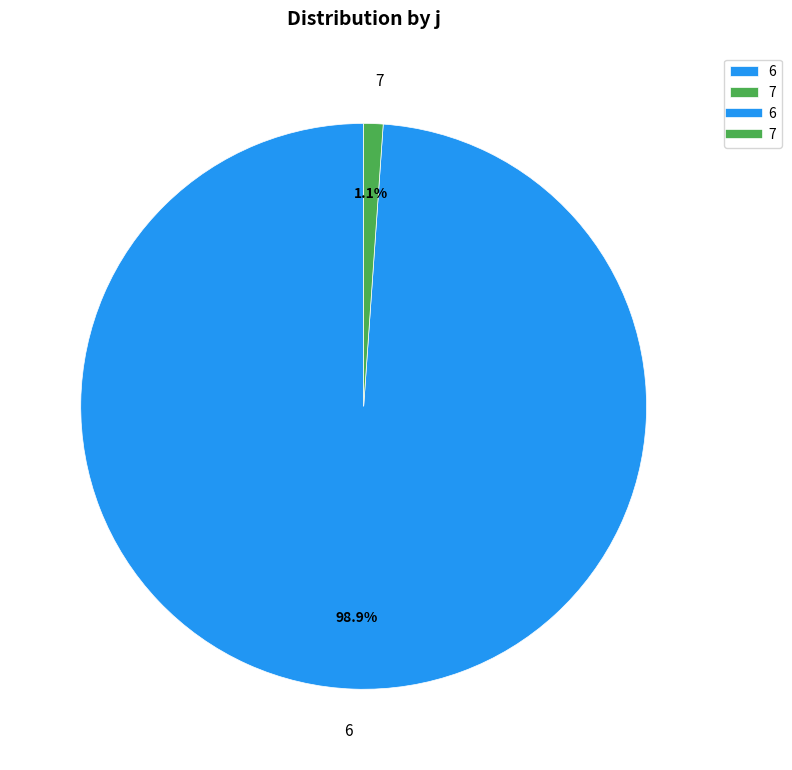

Is 7 the majority of the pie?

No